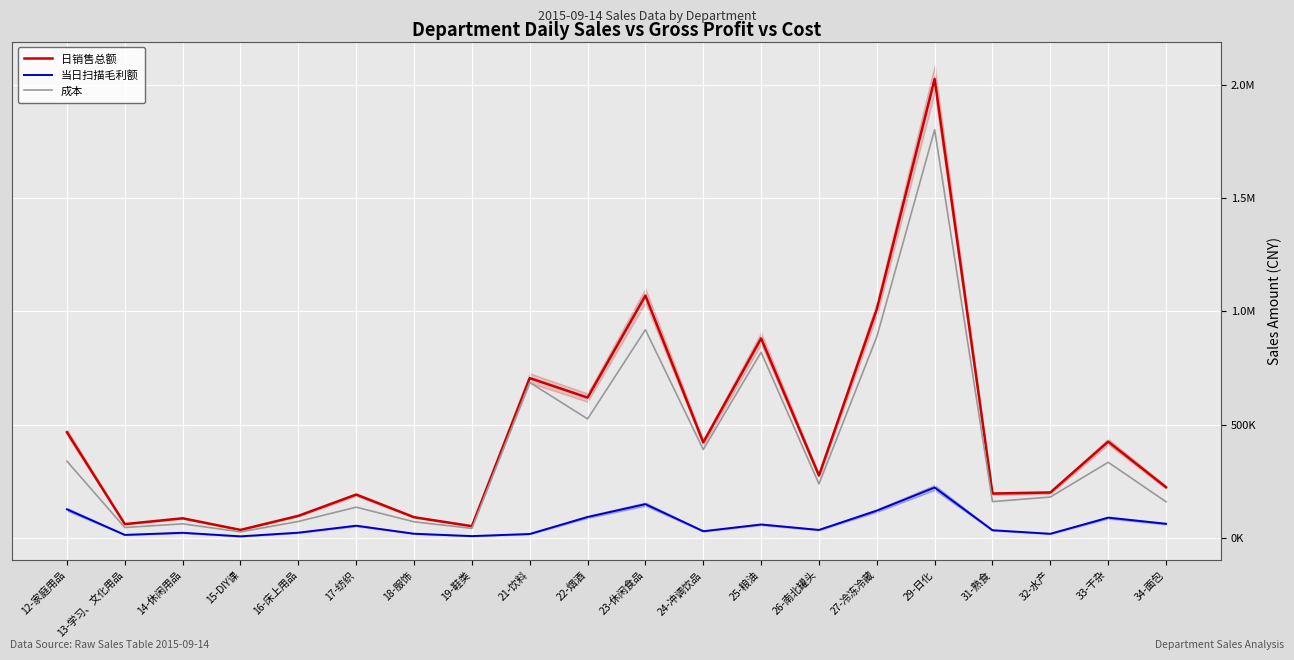

What is the maximum value for 成本?

1801299.0